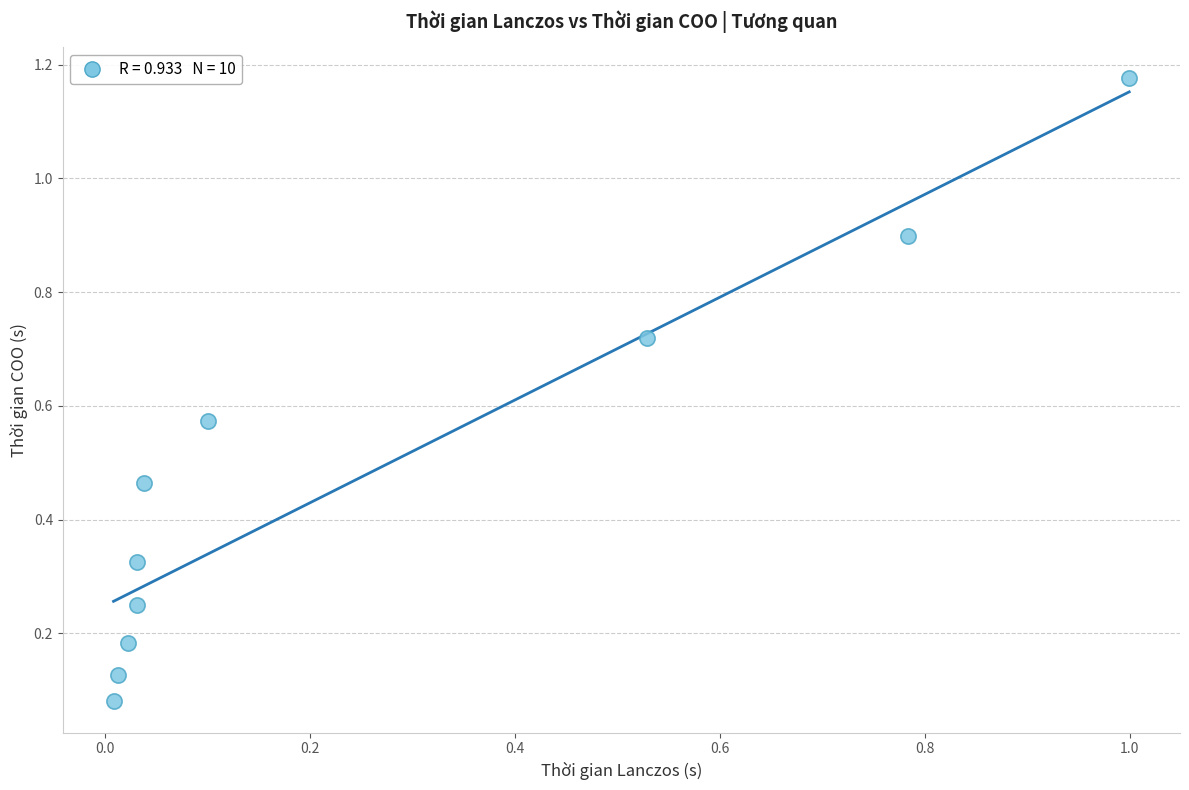

What is the range of X values (max minus min)?

1.0